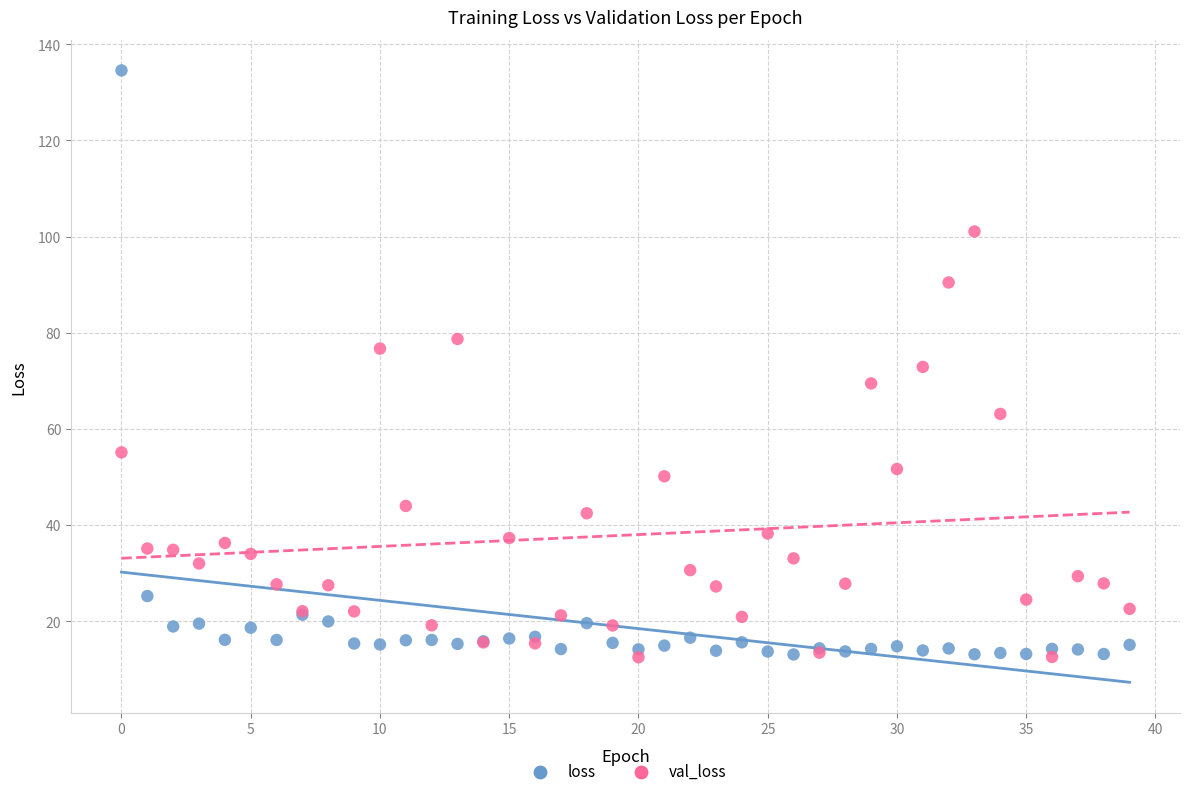

Which series contains the highest Y value?

loss